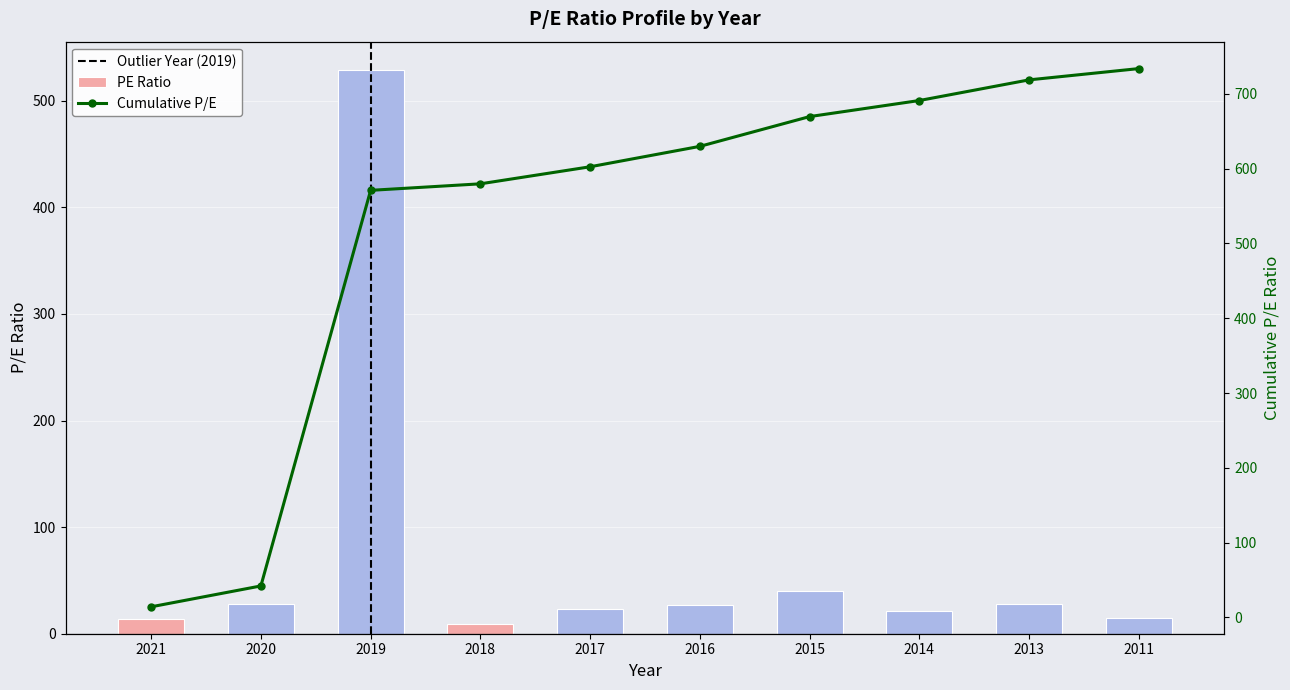

What is the change in value from 2017 to 2014?

-1.3